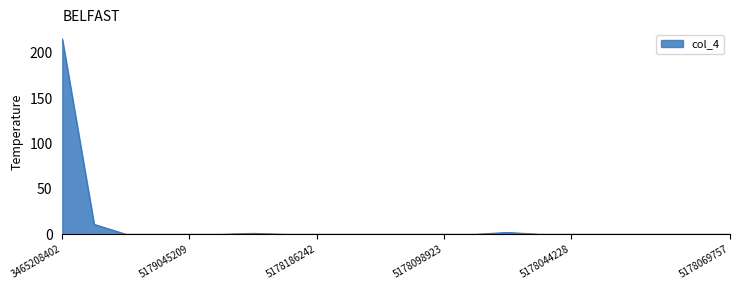

What is the difference between the maximum and minimum values?

215